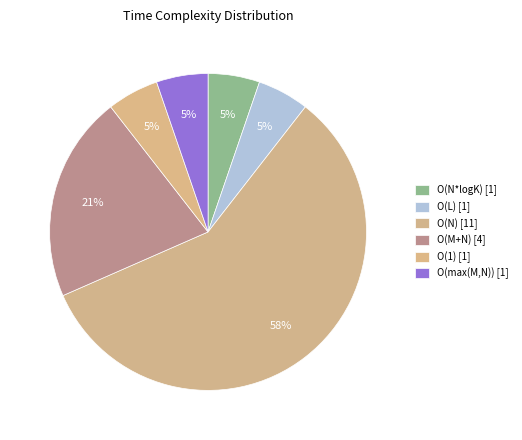

Count the number of slices in the pie.

6